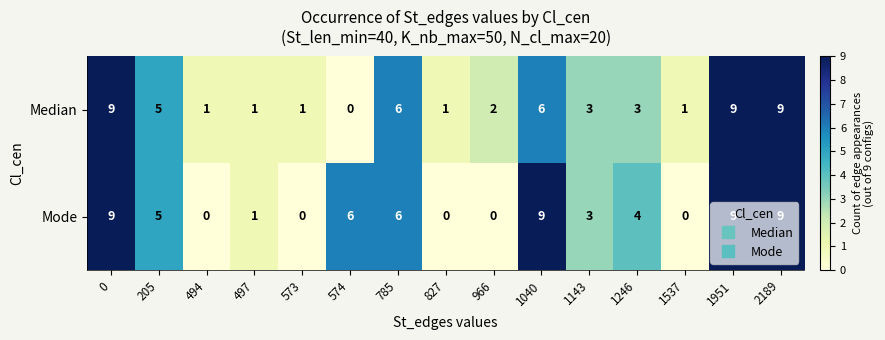

What is the average value of the Median series?

4